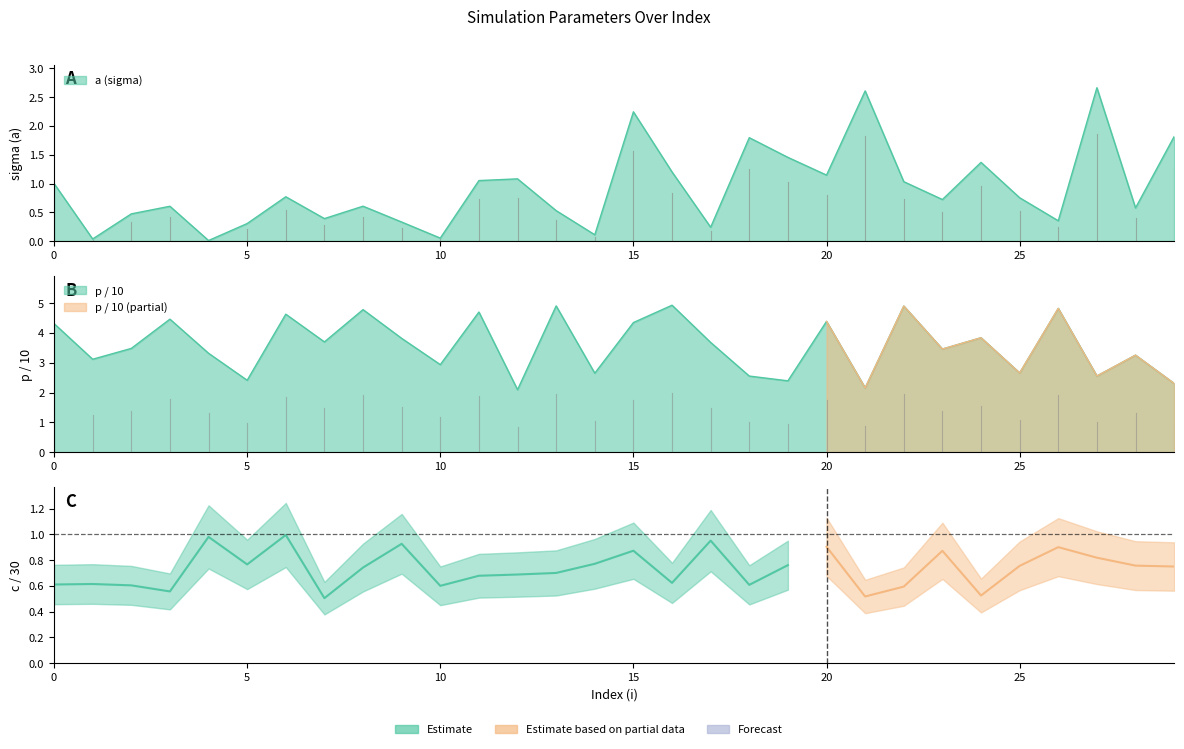

Reading left to right, list all the values displayed in this chart.

a: 0=1.0	1=0.0	2=0.5	3=0.6	4=0.0	5=0.3	6=0.8	7=0.4	8=0.6	9=0.3	10=0.1	11=1.1	12=1.1	13=0.5	14=0.1	15=2.2	16=1.2	17=0.2	18=1.8	19=1.5	20=1.1	21=2.6	22=1.0	23=0.7	24=1.4	25=0.8	26=0.4	27=2.7	28=0.6	29=1.8
p: 0=4.3	1=3.1	2=3.5	3=4.5	4=3.3	5=2.4	6=4.6	7=3.7	8=4.8	9=3.8	10=2.9	11=4.7	12=2.1	13=4.9	14=2.7	15=4.3	16=4.9	17=3.7	18=2.6	19=2.4	20=4.4	21=2.2	22=4.9	23=3.5	24=3.8	25=2.7	26=4.8	27=2.6	28=3.3	29=2.3